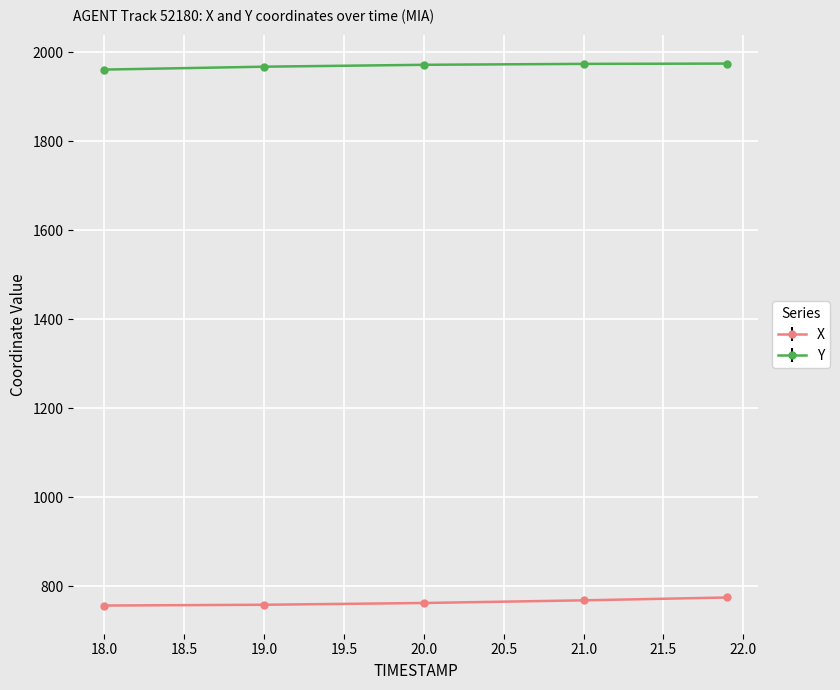

At how many categories does at least one series exceed 1253?

5